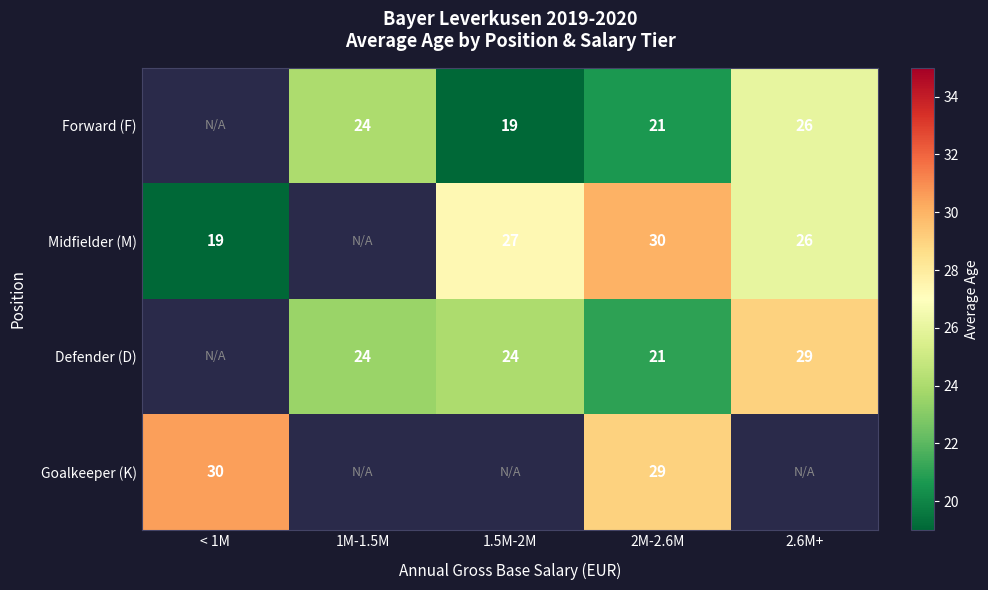

Is it true that Midfielder (M) equals 26.0 at 2.6M+?

True